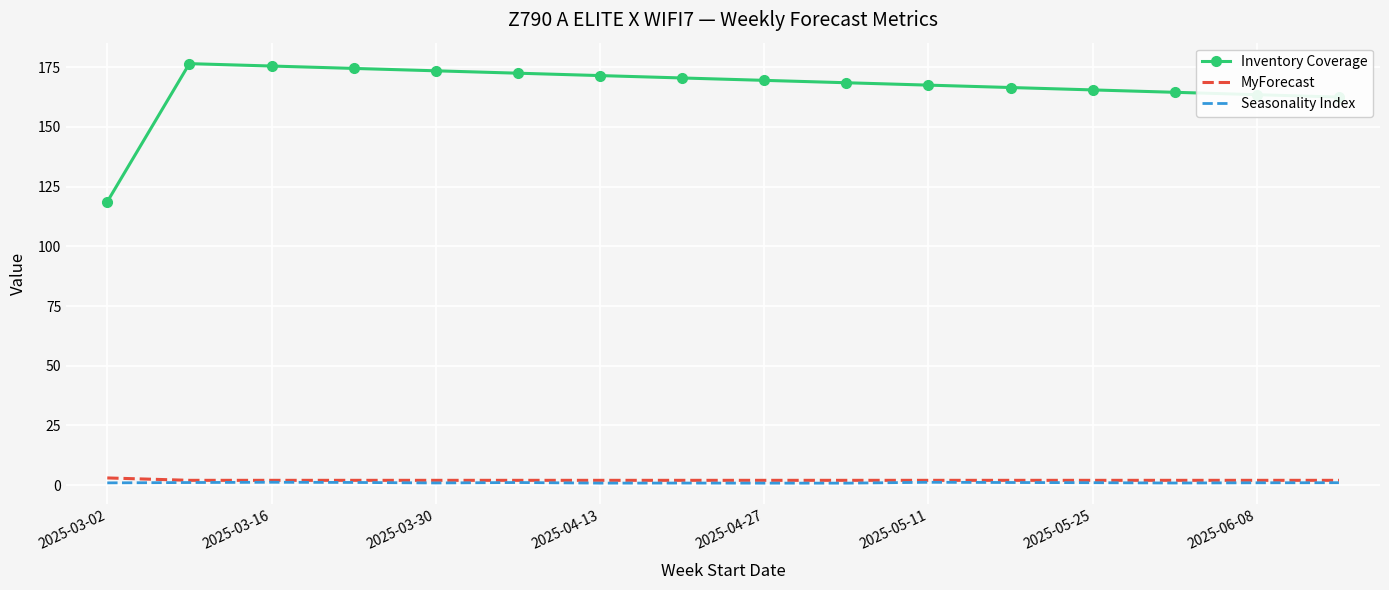

What is the maximum value for Inventory Coverage?

176.5